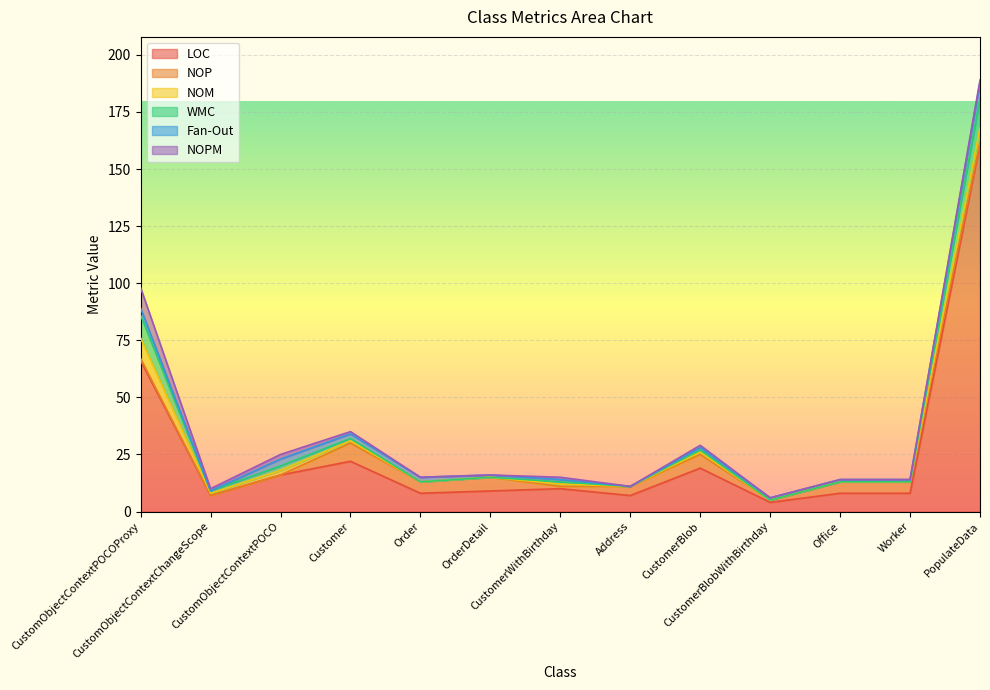

True or false: LOC and NOM intersect in this chart.

False